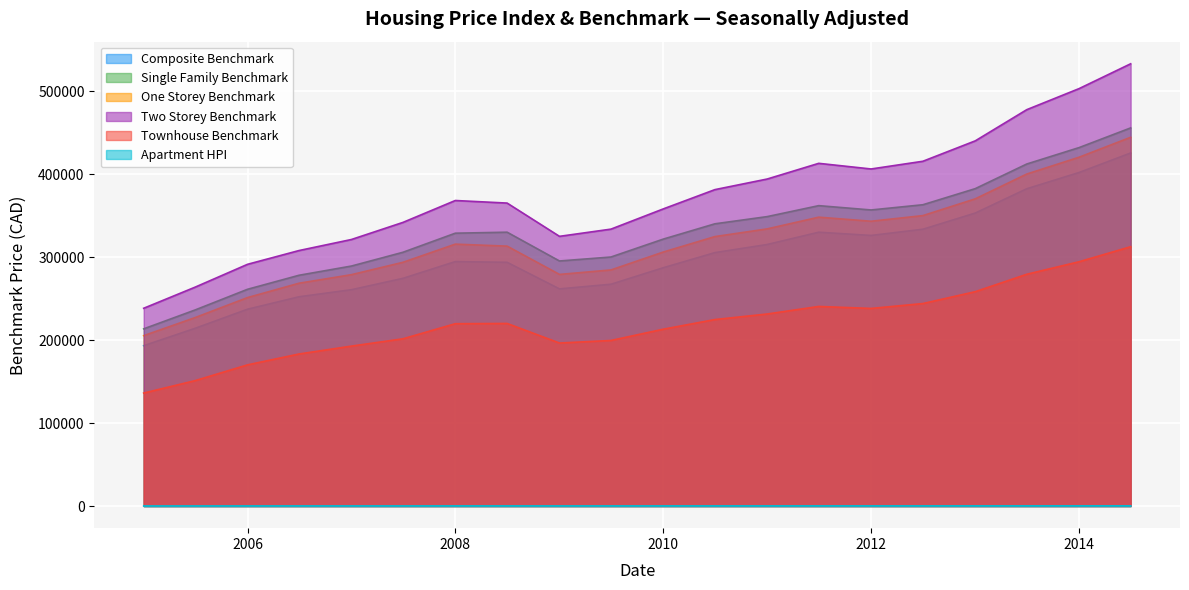

How many data points in Townhouse_Benchmark_SA are less than 220100?

10